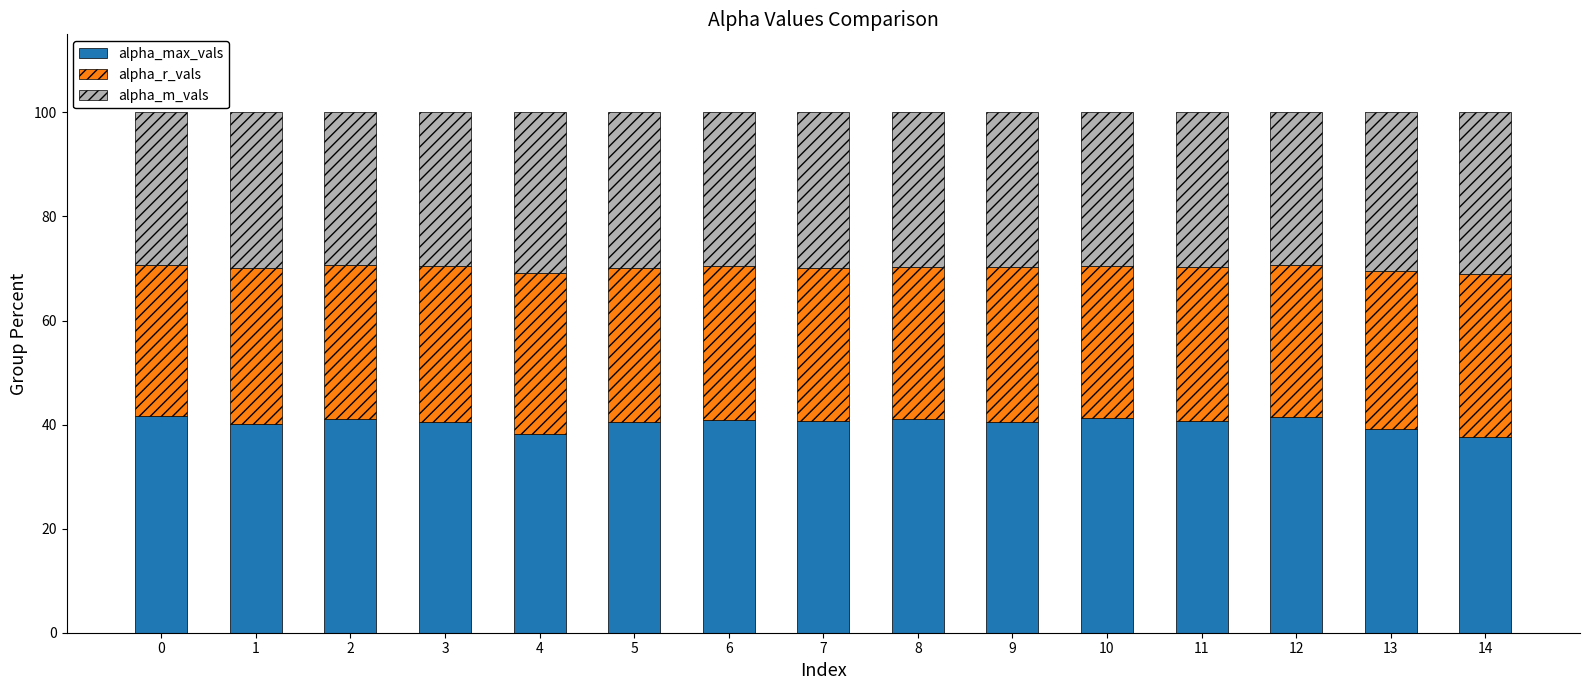

True or false: alpha_max_vals has a value of 25.5 at 13.

False